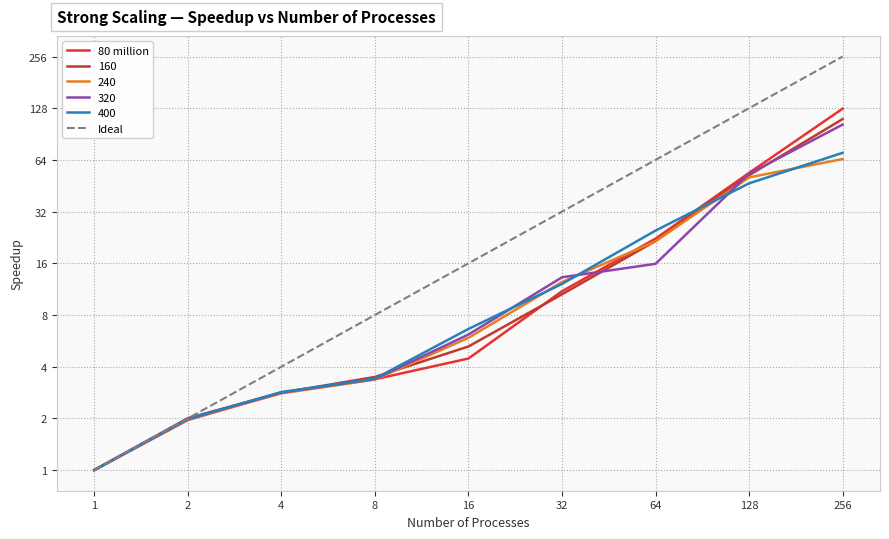

What is the sum of all Ideal values?

511.0